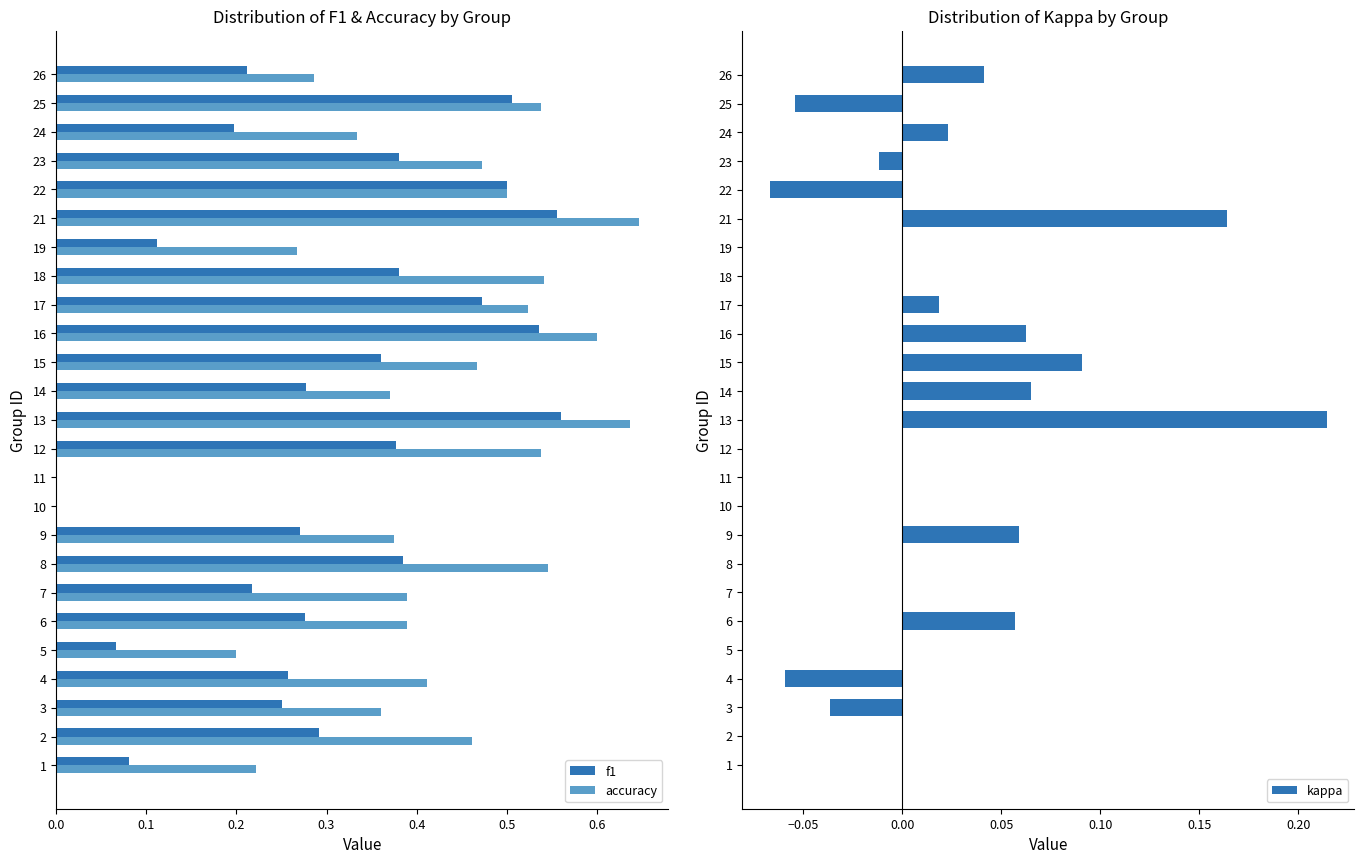

The value of accuracy at 4 is 0.1. True or false?

False